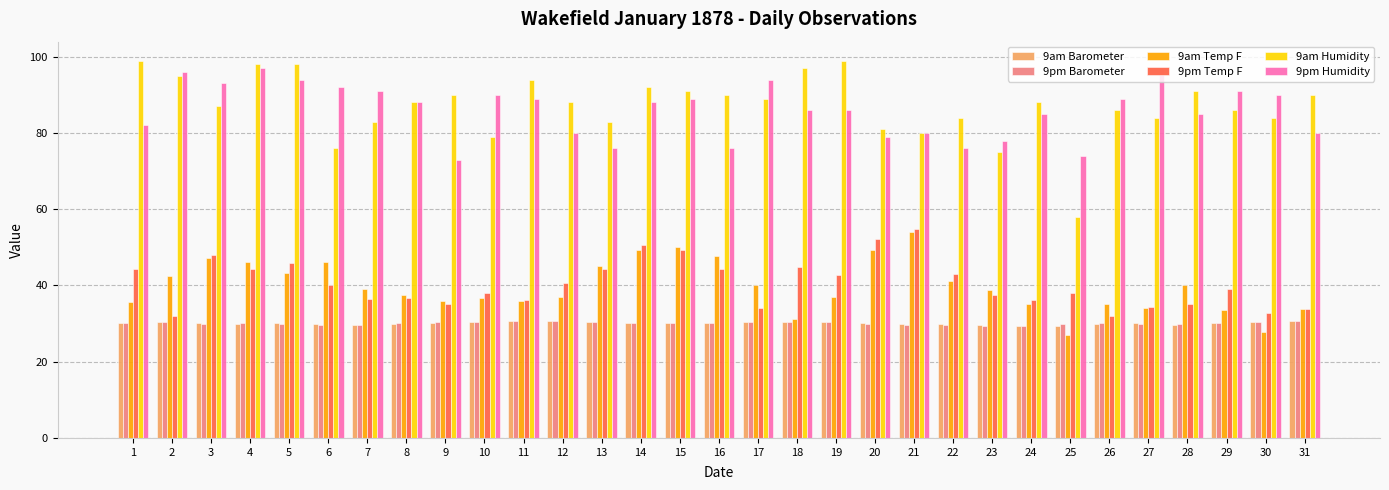

What is the sum of all 9pm Humidity values?

2664.0